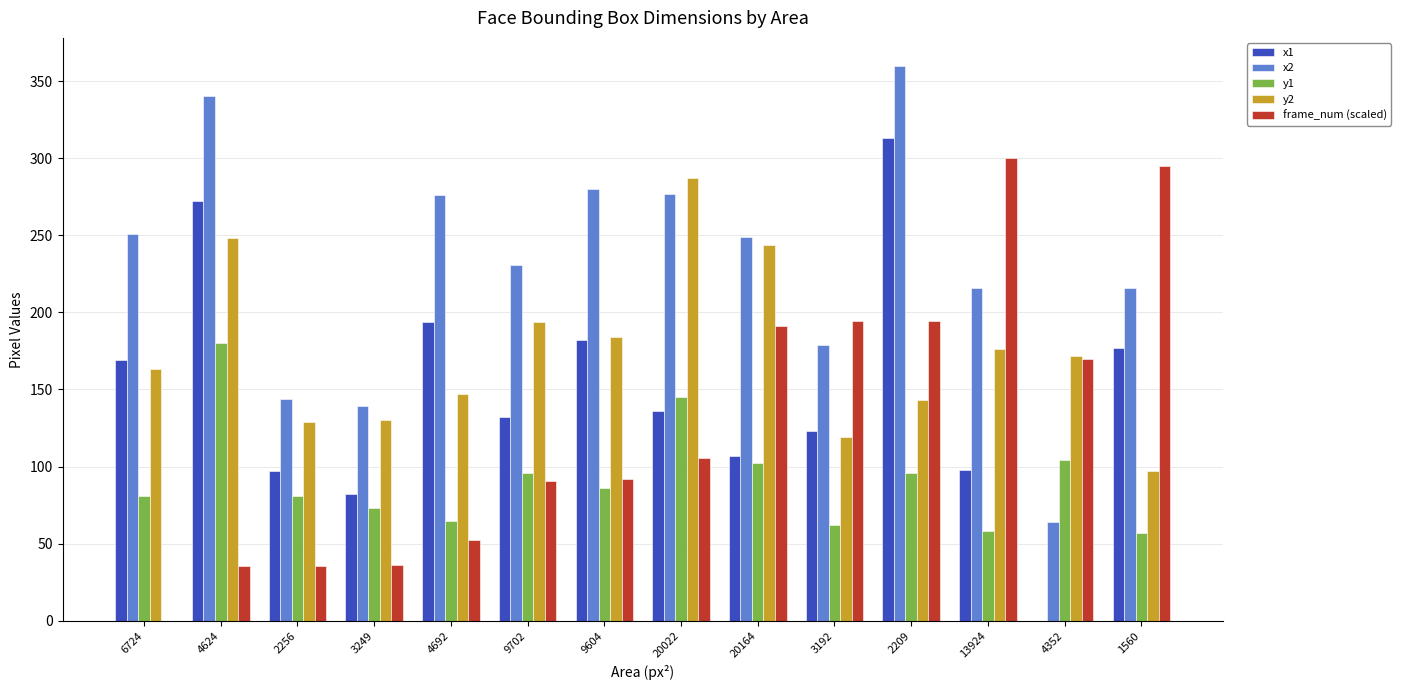

Is it true that x2 equals 340.0 at 4624?

True